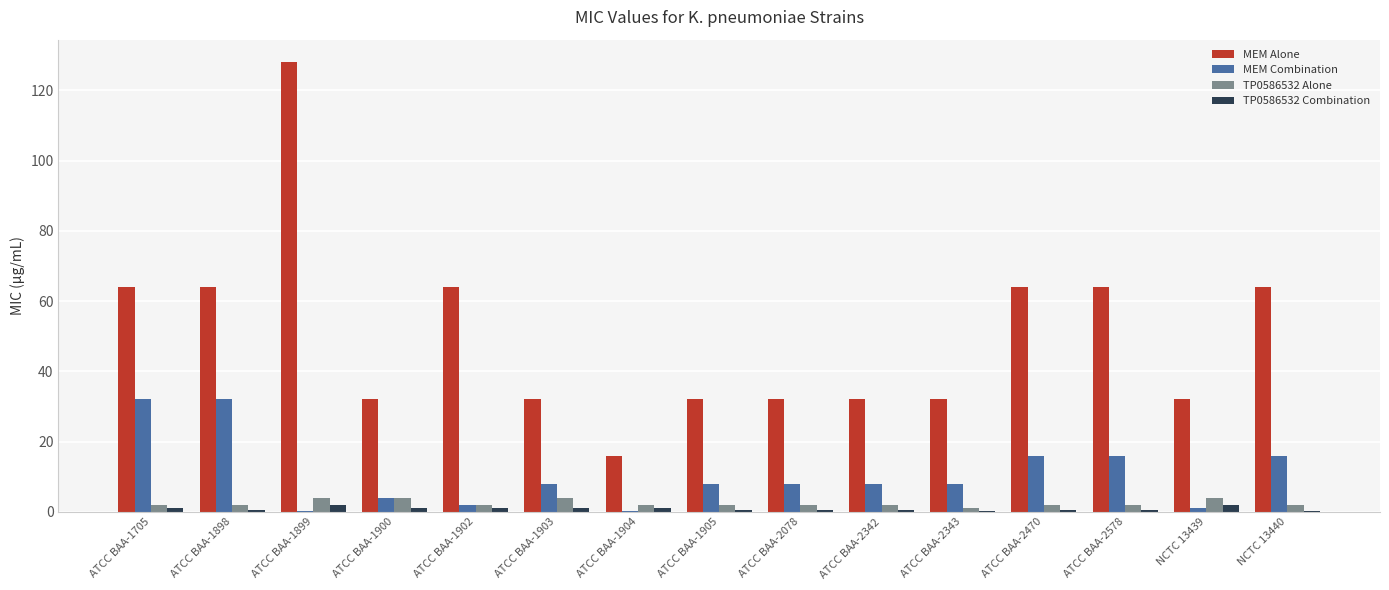

What is the sum of all TP0586532 Combination values?

12.5